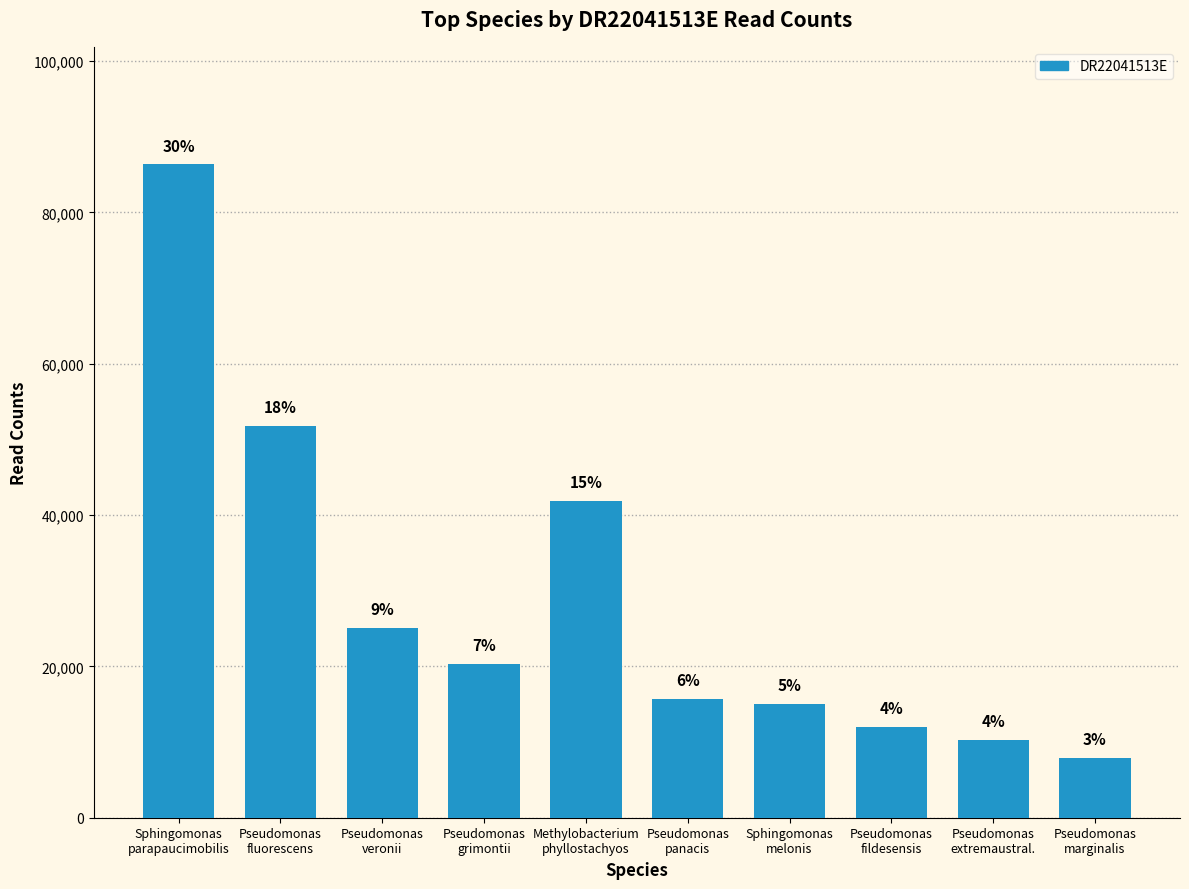

Read the value at Pseudomonas
panacis.

15756